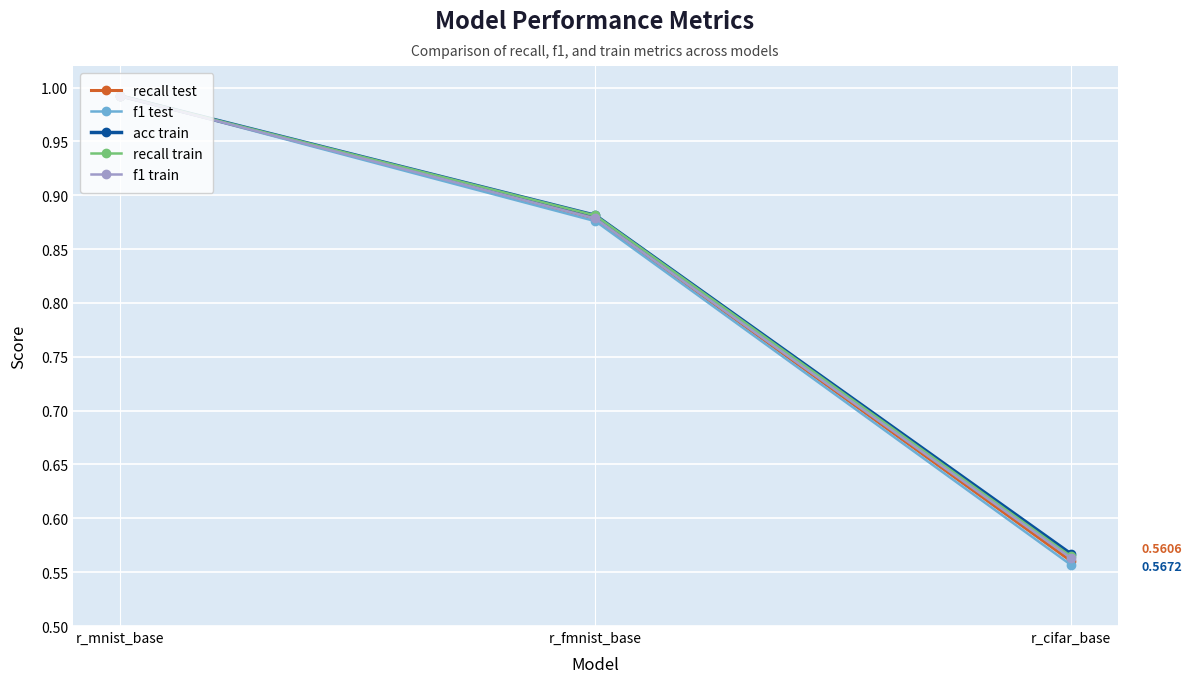

Which category has the lowest value in the f1 test series?

r_cifar_base